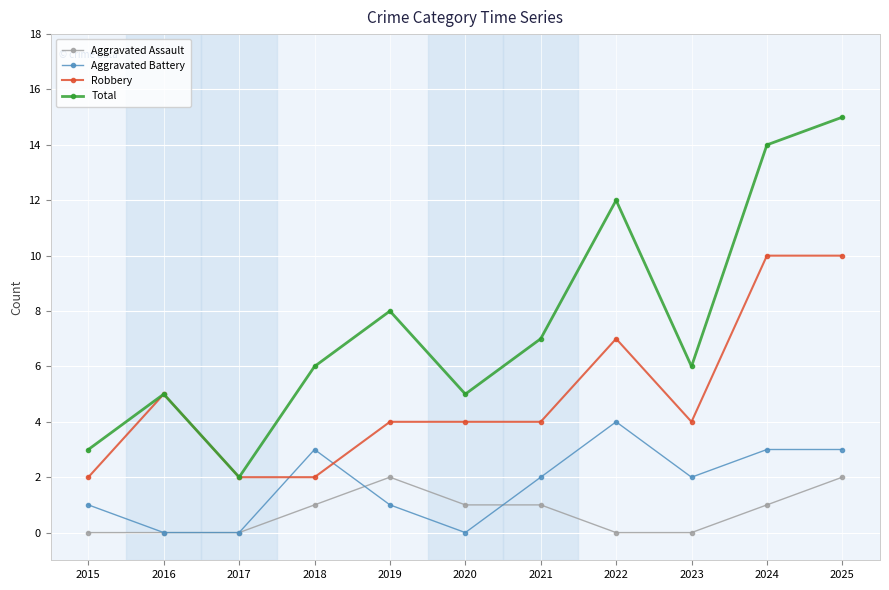

How many data points does each series have?

11